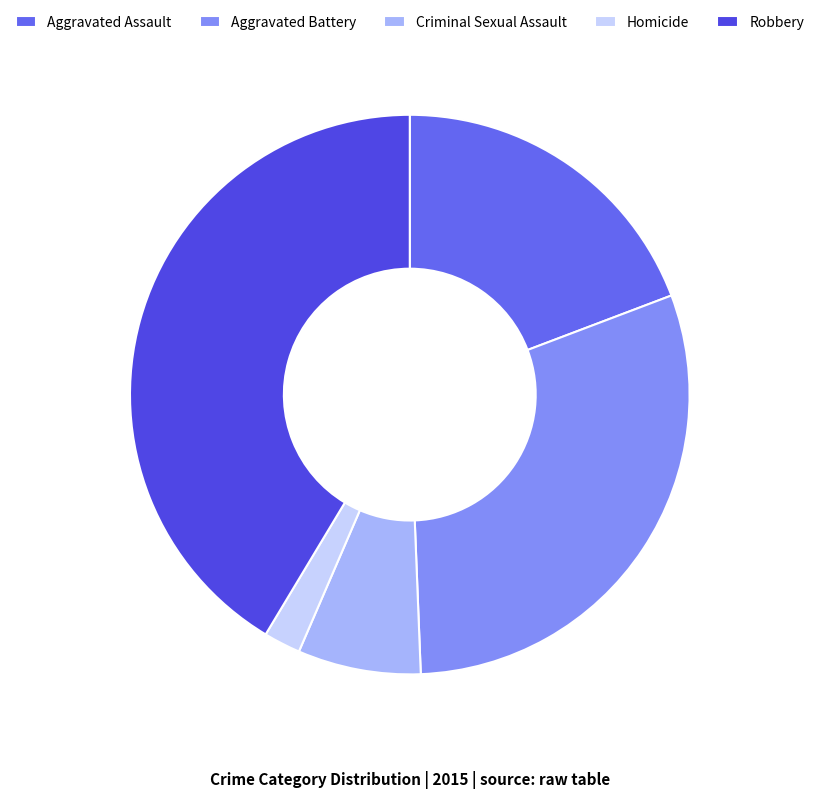

To the nearest percent, what is the difference between the Aggravated Battery and Robbery slice percentages?

11%